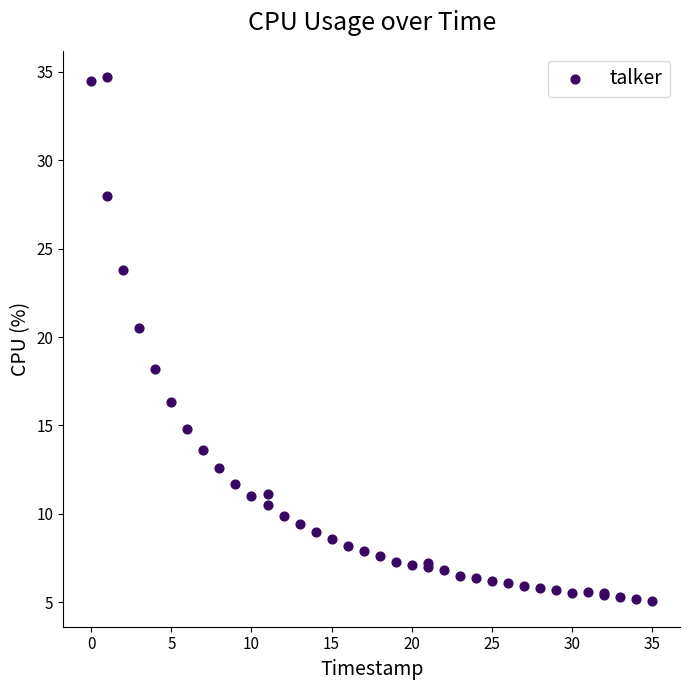

What Y value in the scatter plot is closest to 19?

18.2